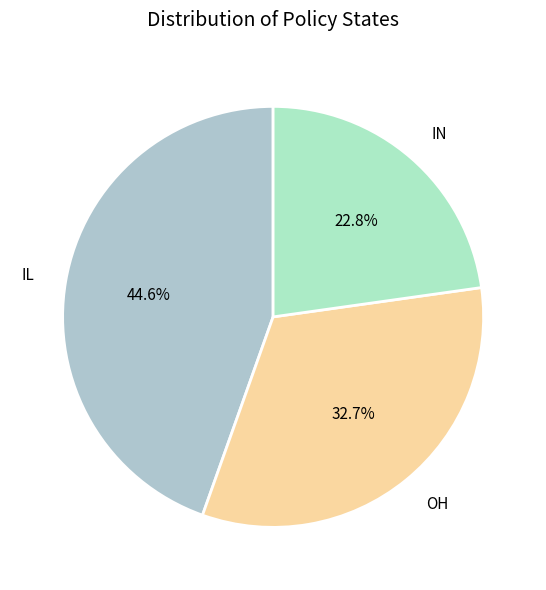

What is the ratio of the value at OH to the value at IL?

0.7